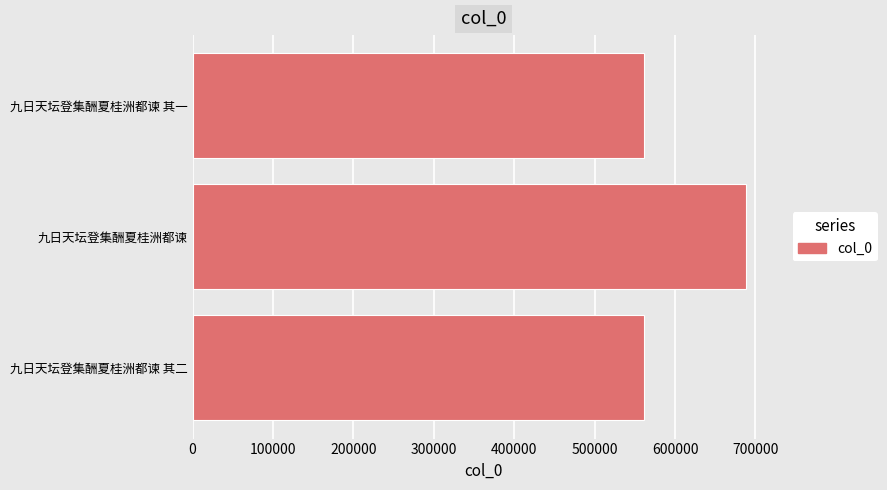

Between 九日天坛登集酬夏桂洲都谏 and 九日天坛登集酬夏桂洲都谏 其一, which is larger?

九日天坛登集酬夏桂洲都谏